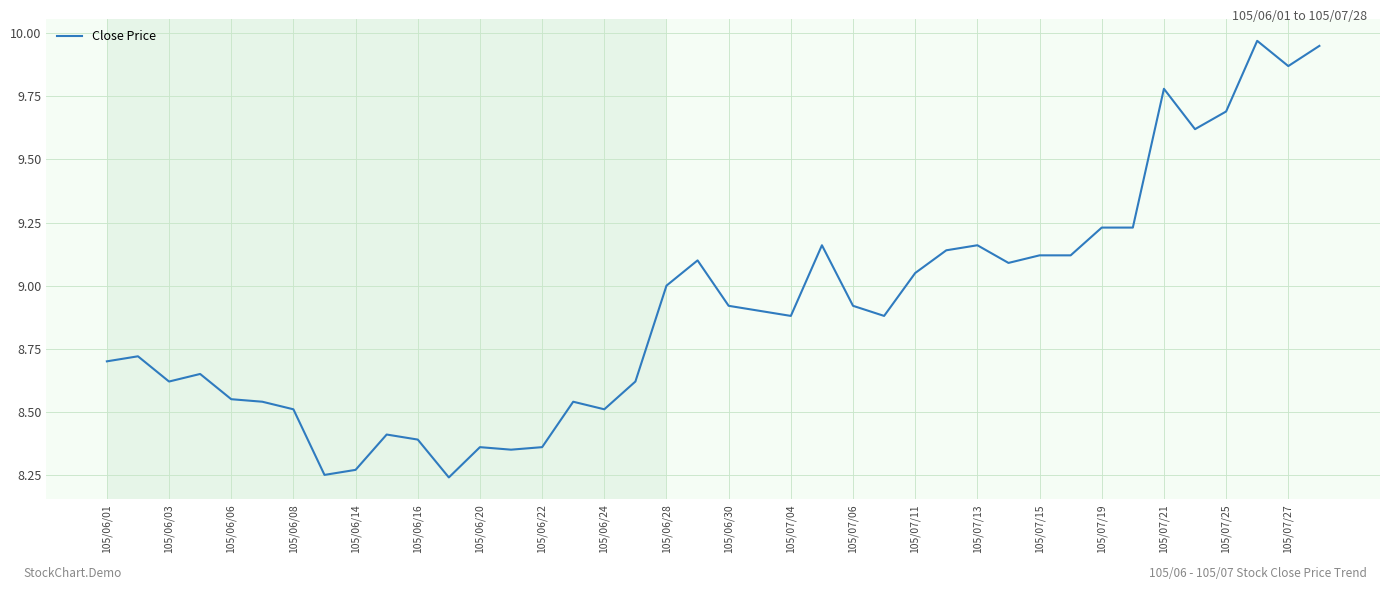

What is the difference between the maximum and minimum values?

1.7